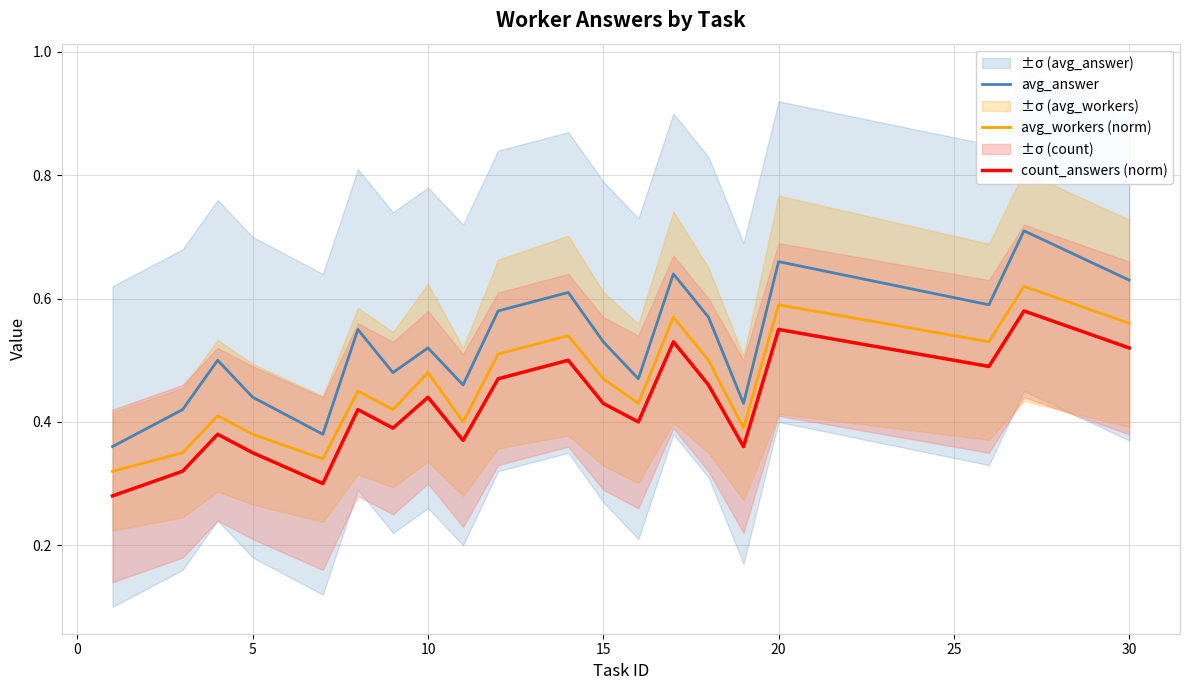

Does the chart have visible grid lines?

Yes